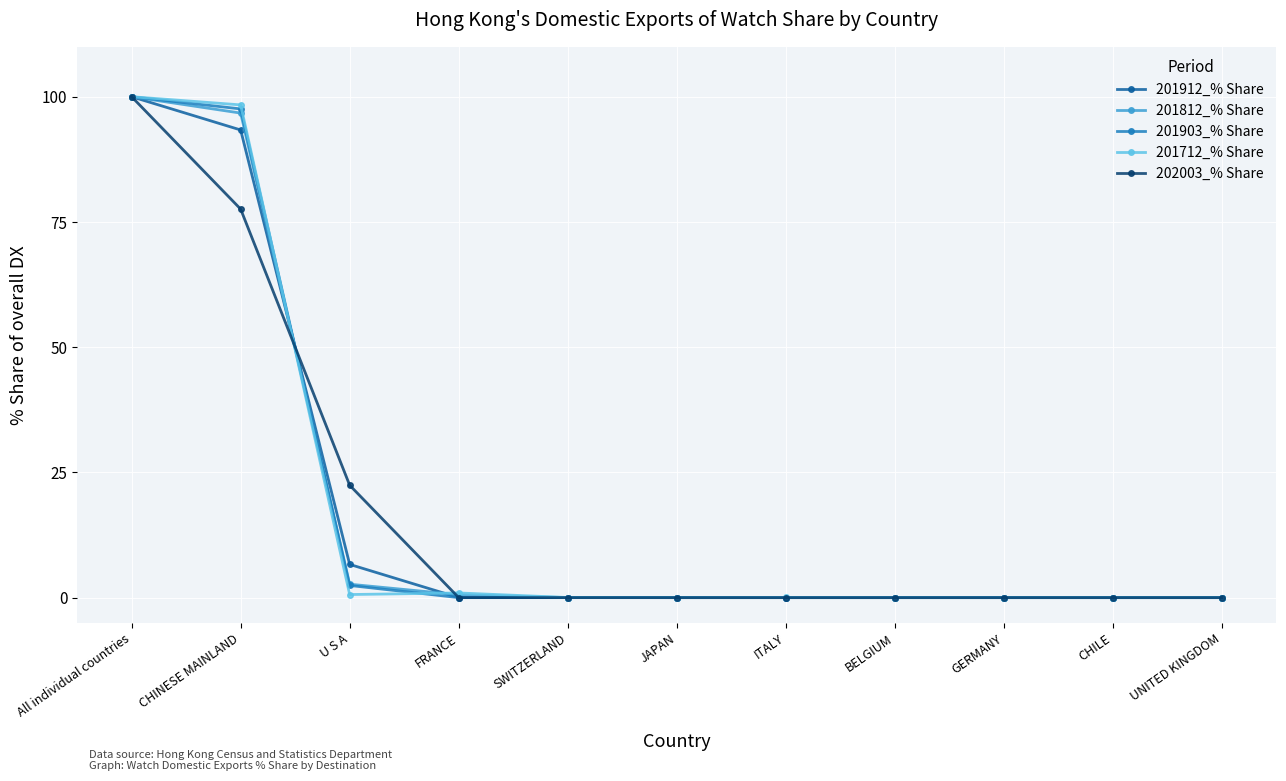

The 202003_% Share series shows 56.2 at SWITZERLAND. True or false?

False